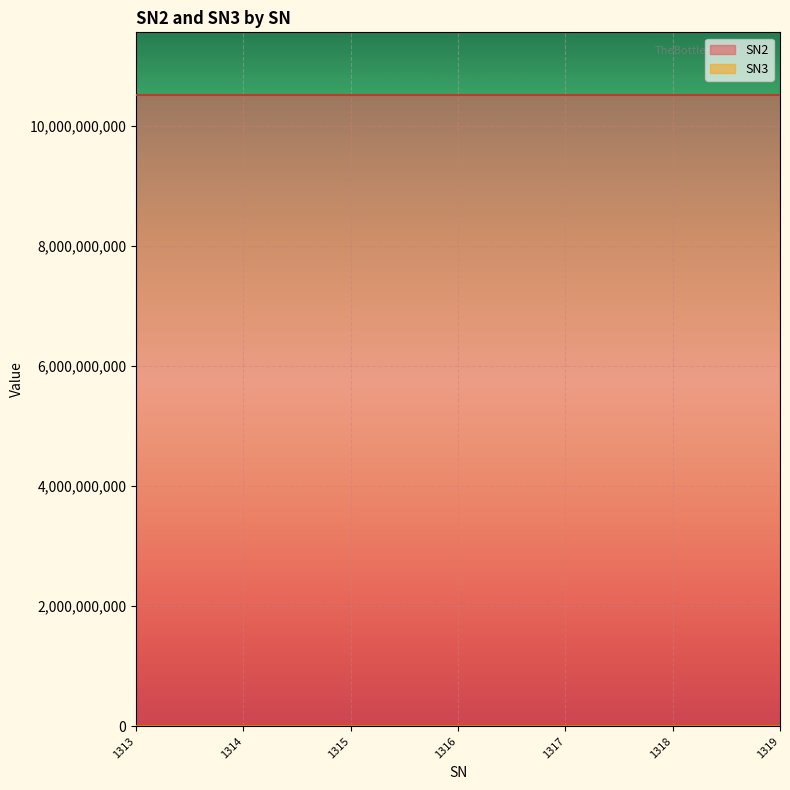

What is the difference between the highest and lowest values at KR18501231030000001319?

10506706724